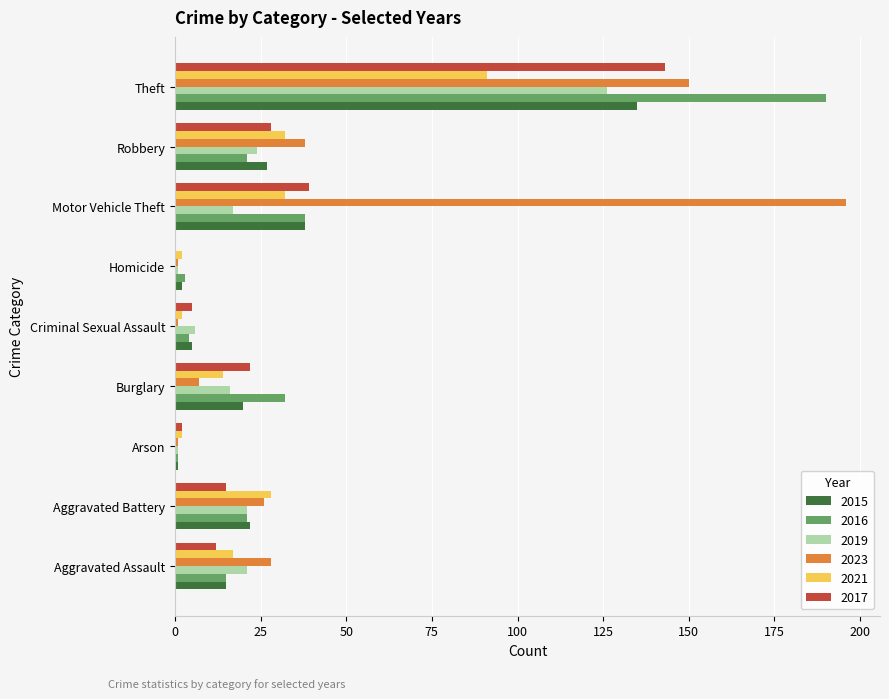

The 2019 series shows 1 at Arson. True or false?

True